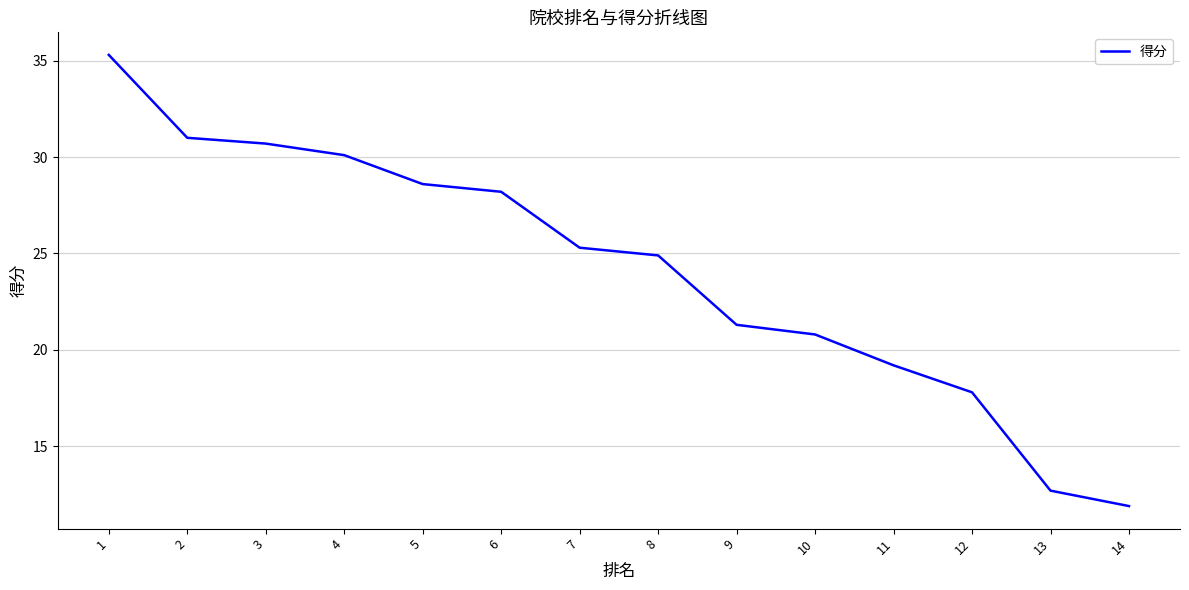

Reading right to left, transcribe all the data shown in this chart.

14=11.9	13=12.7	12=17.8	11=19.2	10=20.8	9=21.3	8=24.9	7=25.3	6=28.2	5=28.6	4=30.1	3=30.7	2=31.0	1=35.3